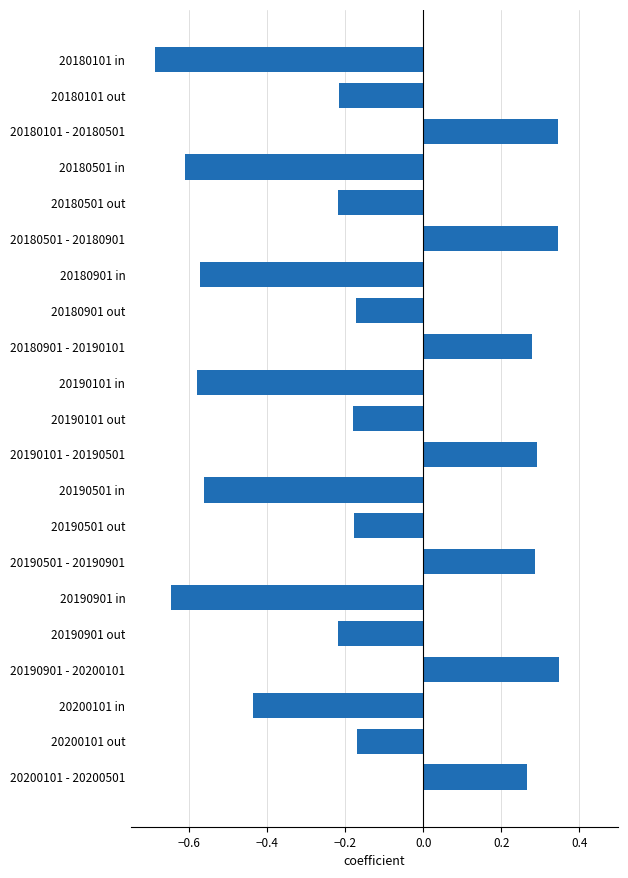

How many values exceed 0?

7